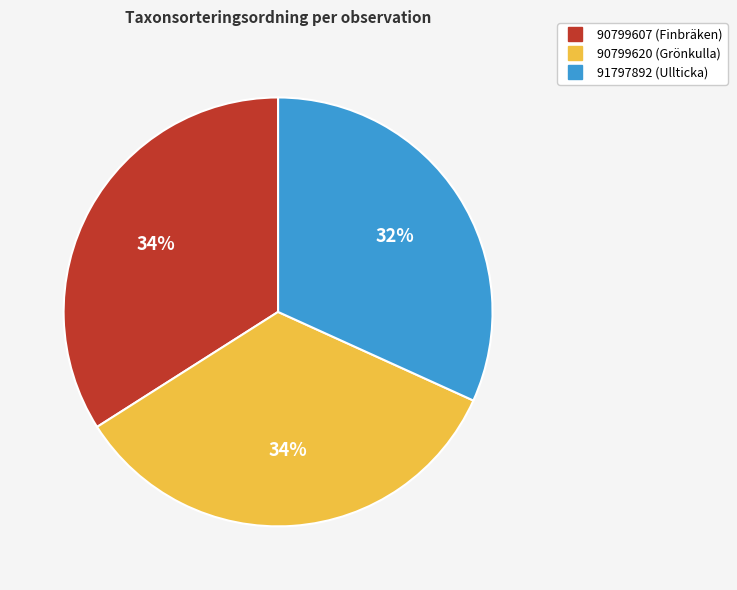

Is there any slice that represents more than half of the pie?

No